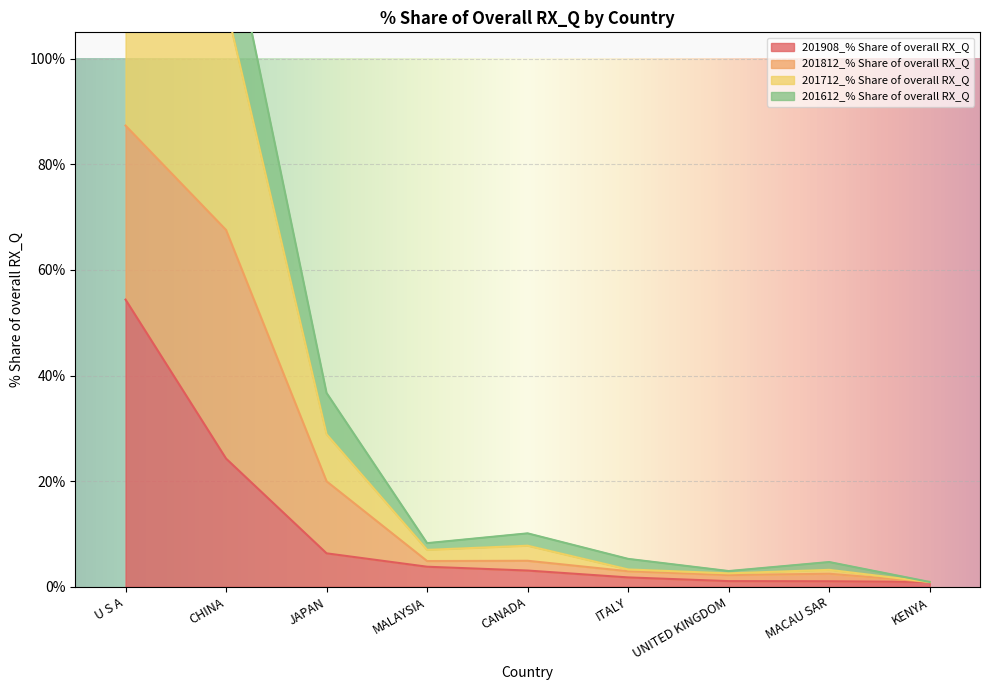

At which label is 201712_% Share of overall RX_Q closest to 63?

JAPAN